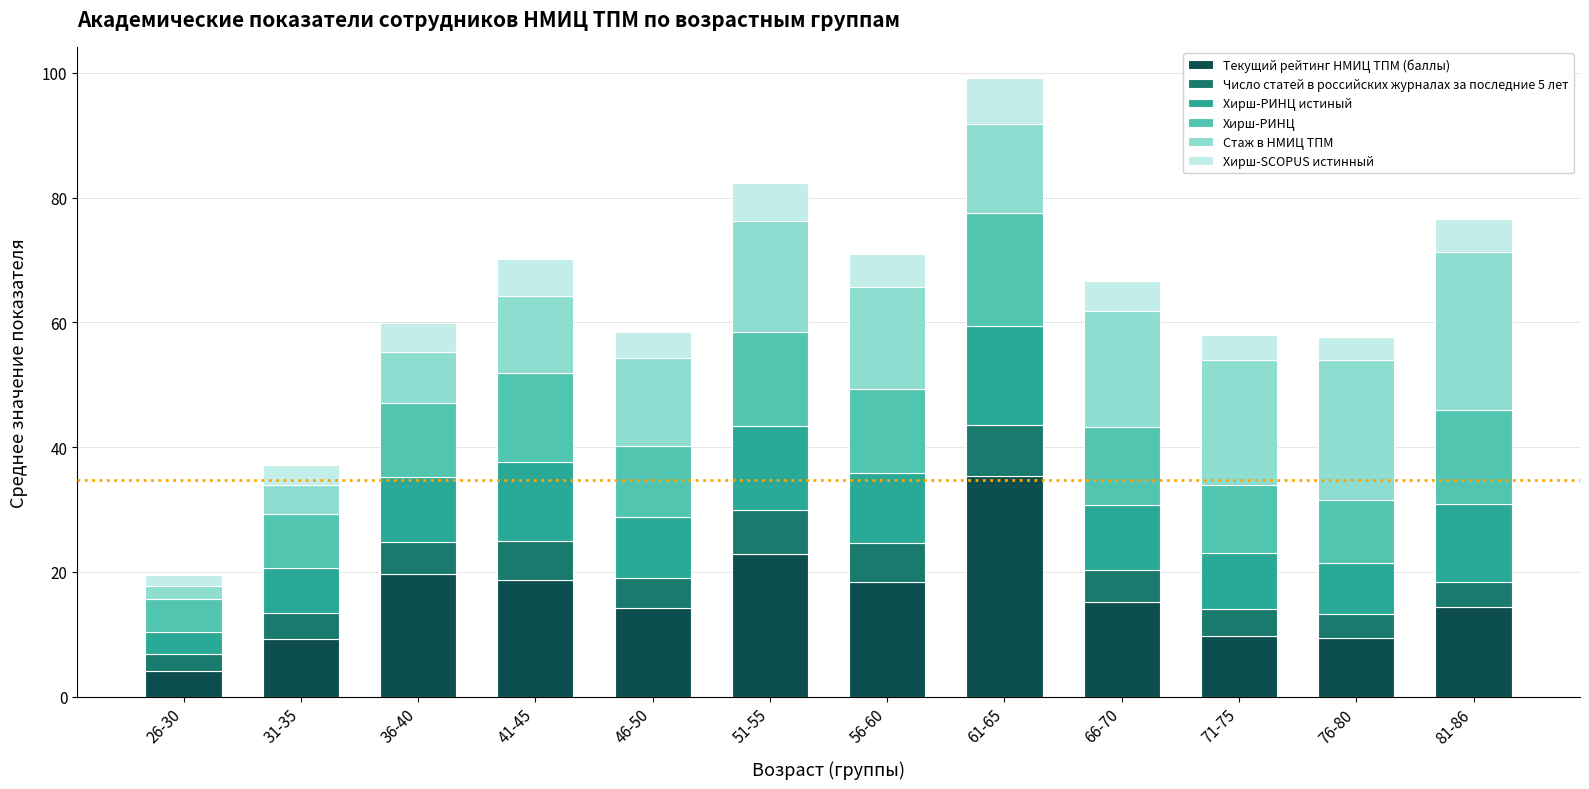

Is it true that Текущий рейтинг НМИЦ ТПМ (баллы) equals 32.5 at 41-45?

False